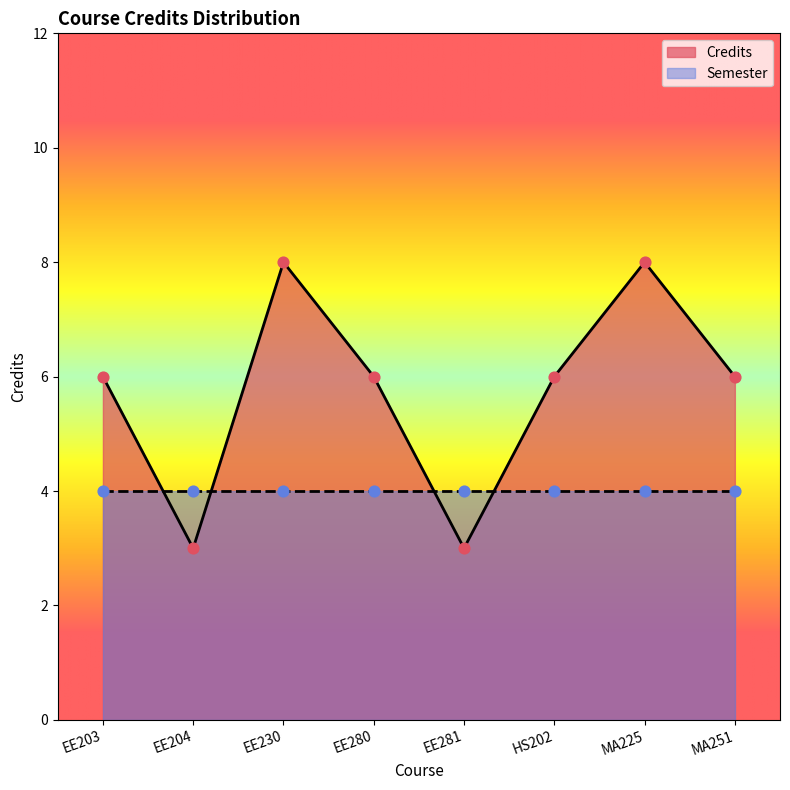

Which has a higher value, EE230 or HS202?

EE230